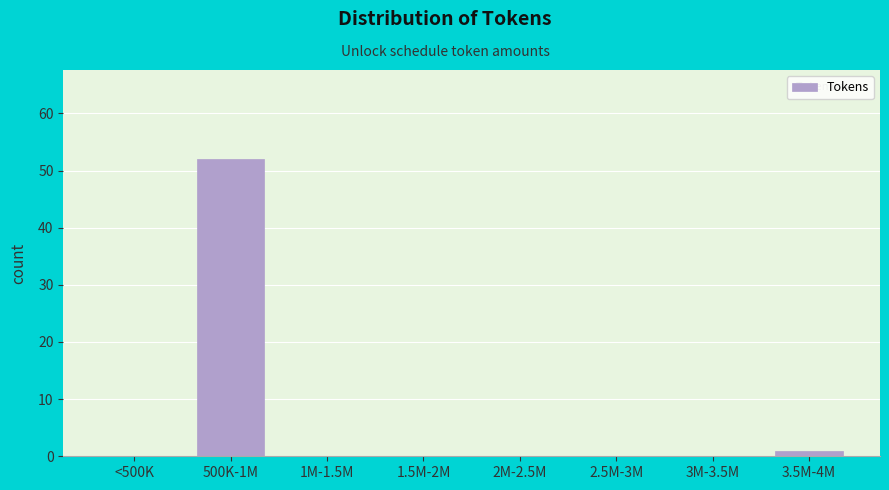

Reading left to right, list all the values displayed in this chart.

<500K=0	500K-1M=52	1M-1.5M=0	1.5M-2M=0	2M-2.5M=0	2.5M-3M=0	3M-3.5M=0	3.5M-4M=1